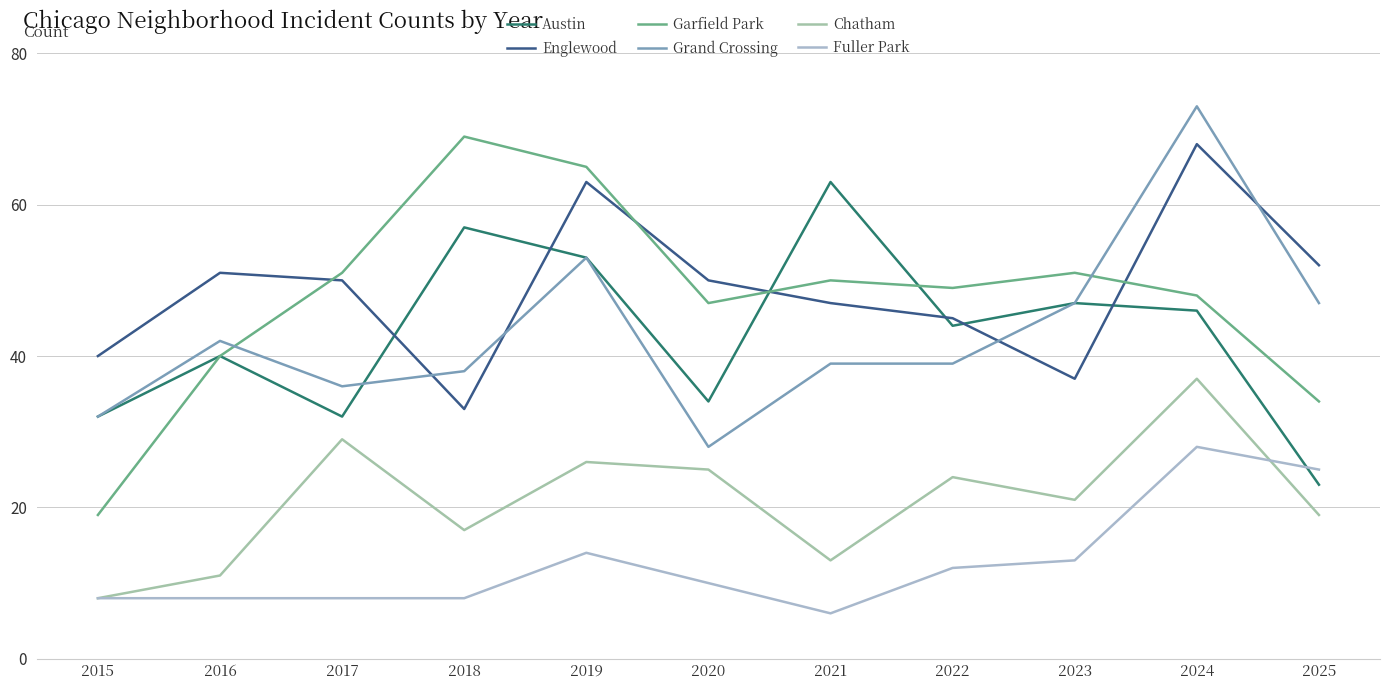

True or false: Grand Crossing and Garfield Park cross at least once.

True